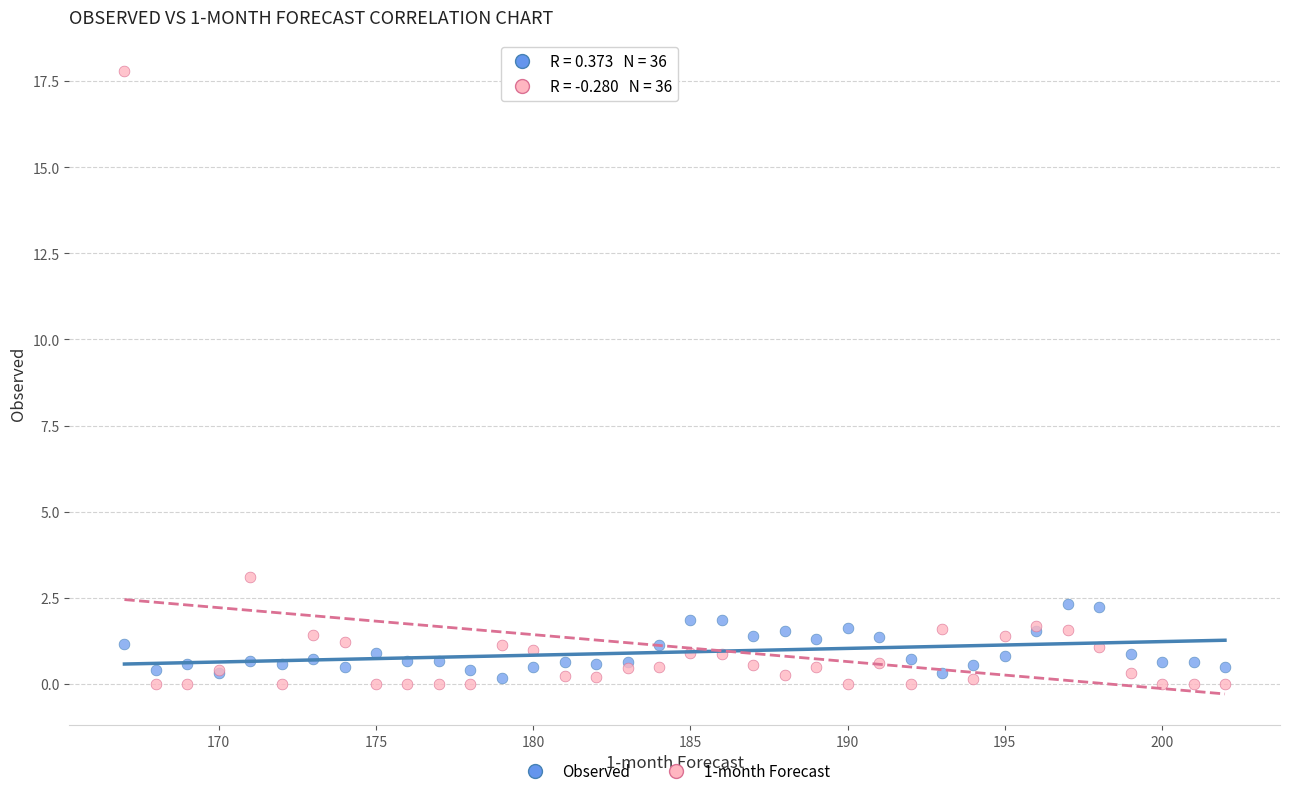

Across all series, what Y value is closest to 8?

3.1